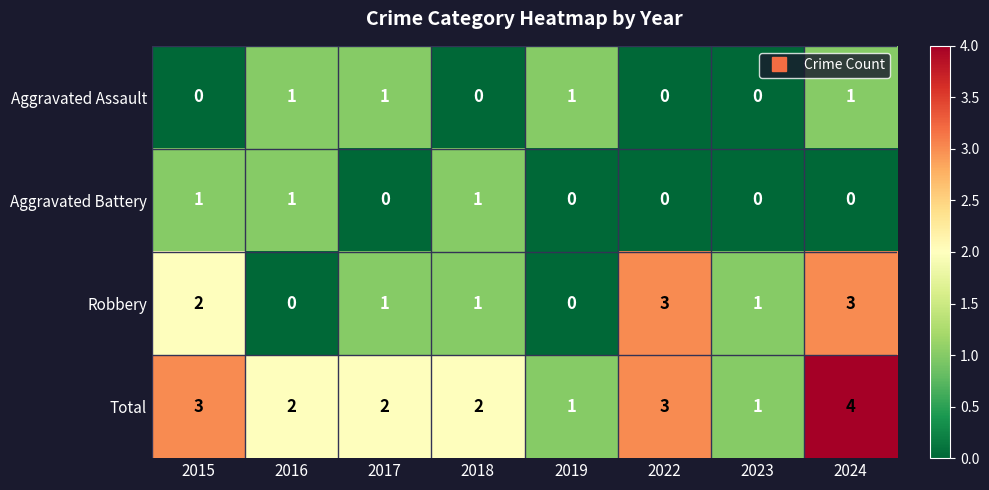

The Robbery series shows 1 at 2024. True or false?

False